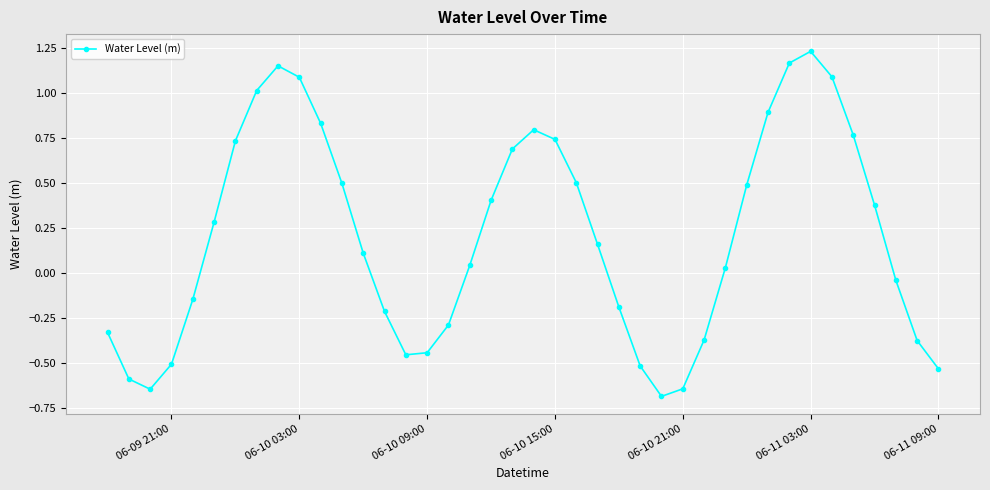

Is this an area chart (filled region under the line)?

No